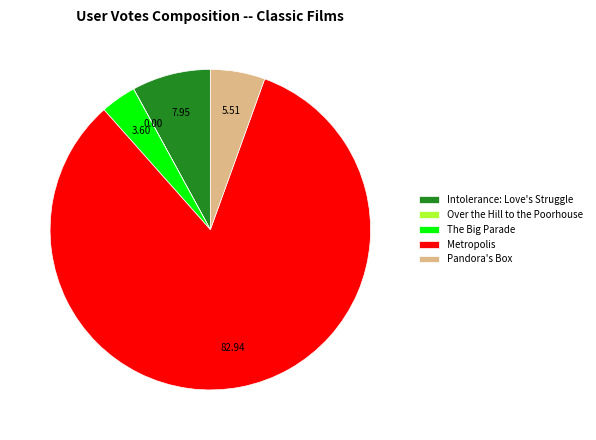

Which category accounts for the majority?

Metropolis